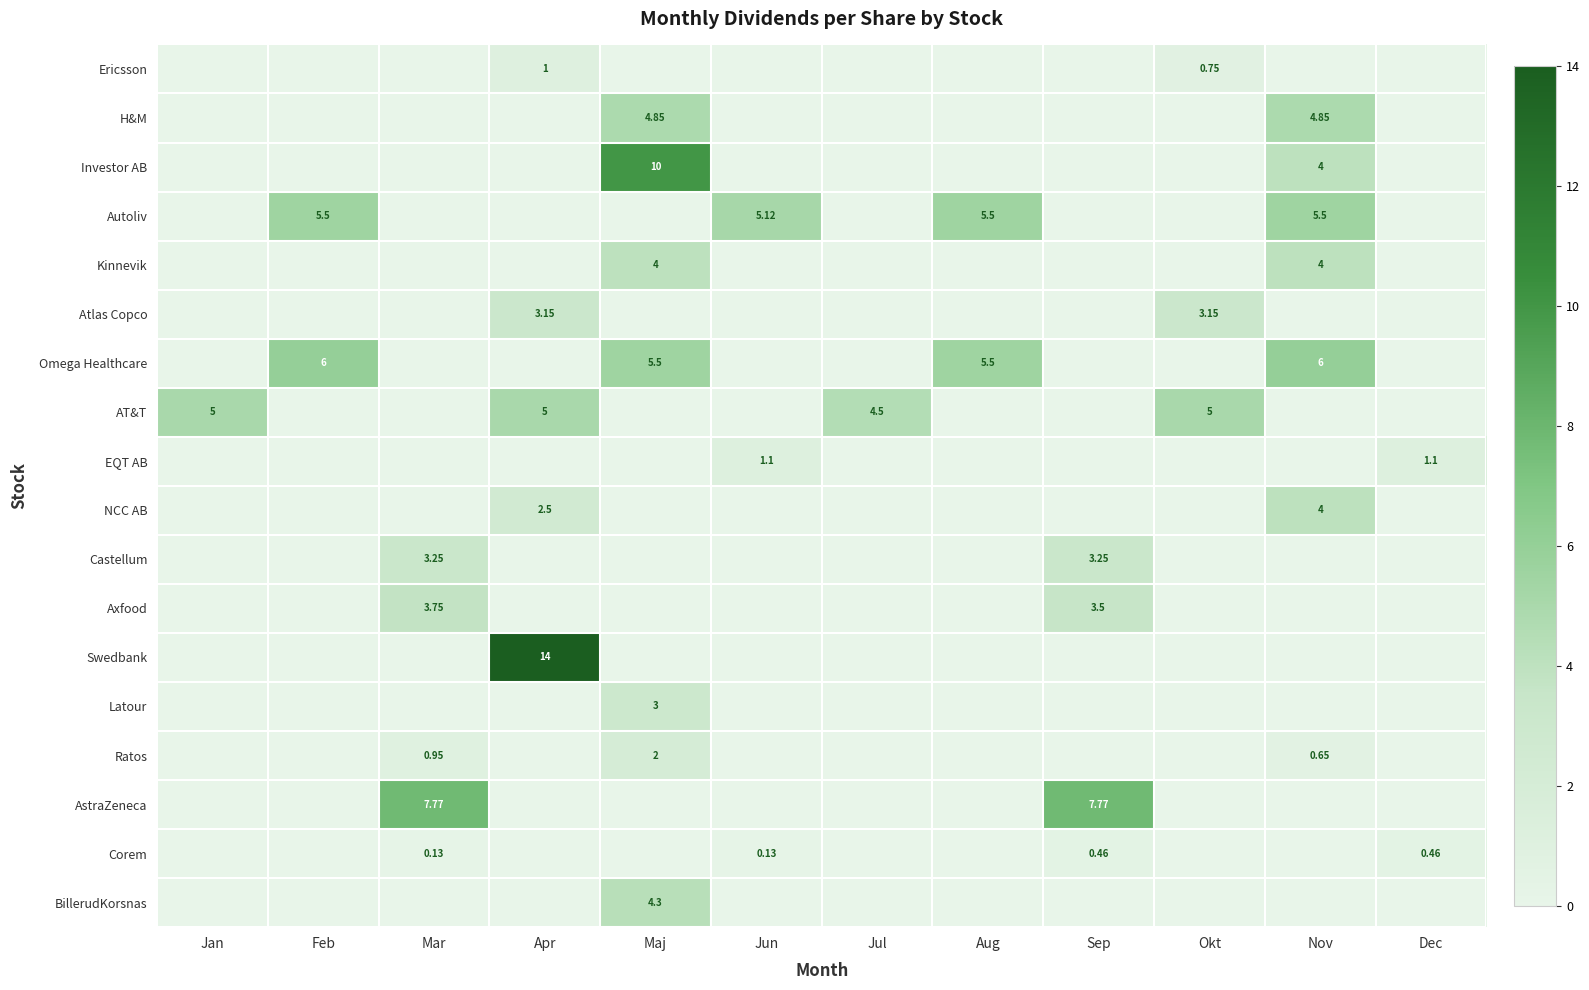

The value of Castellum at Okt is 0.0. True or false?

True